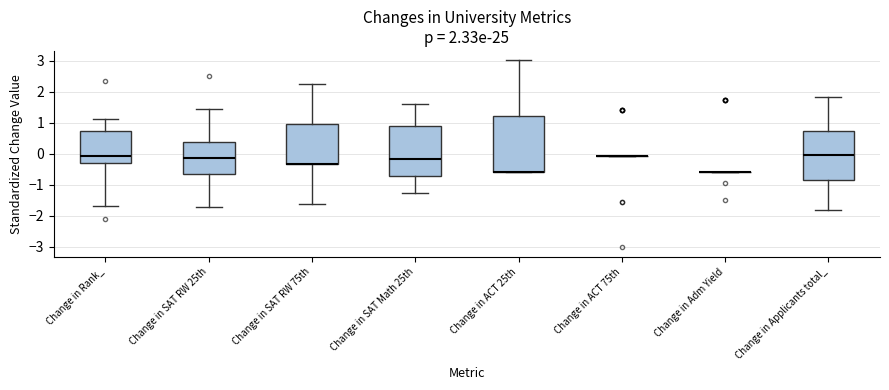

Comparing the boxes themselves (not the whiskers), which one is the tallest?

Change in ACT 25th